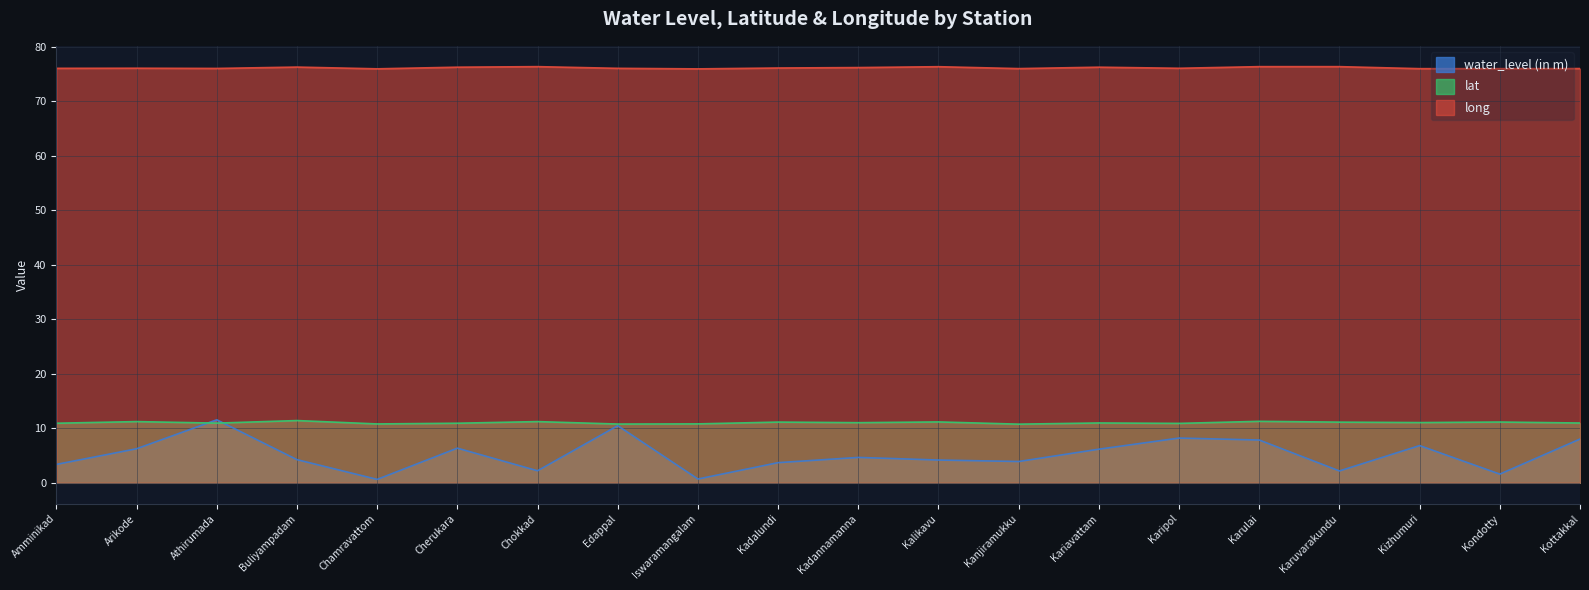

Count the number of categories in the chart.

20